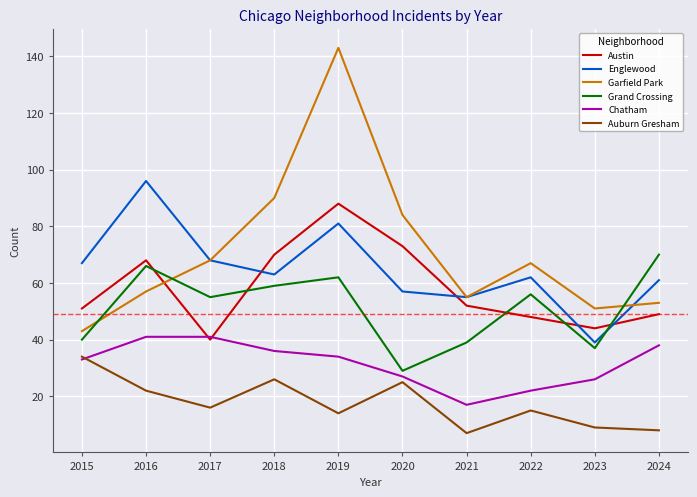

Where do Austin and Englewood first cross each other?

2017 and 2018